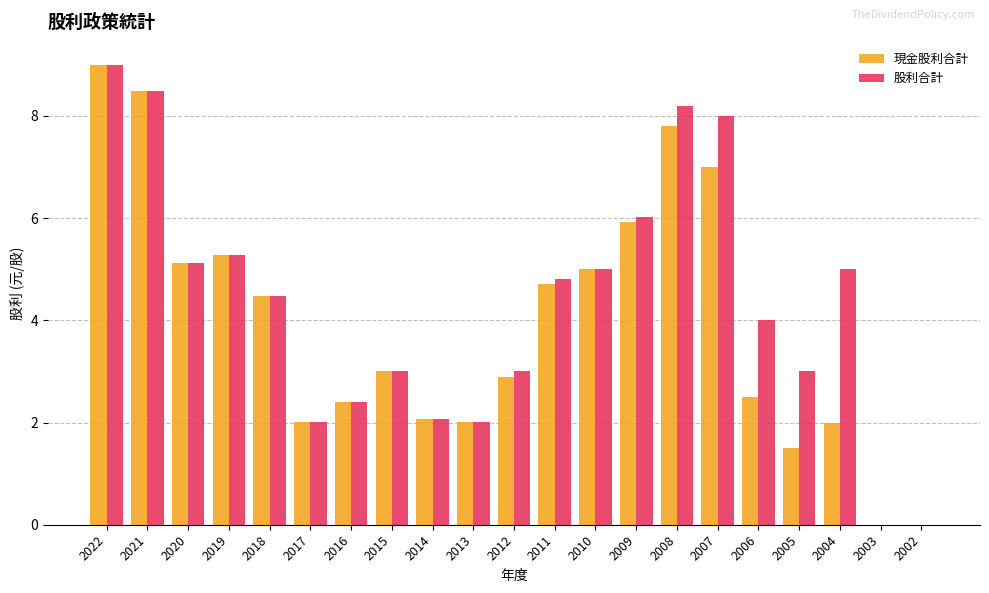

What is the maximum value shown in the chart?

9.0